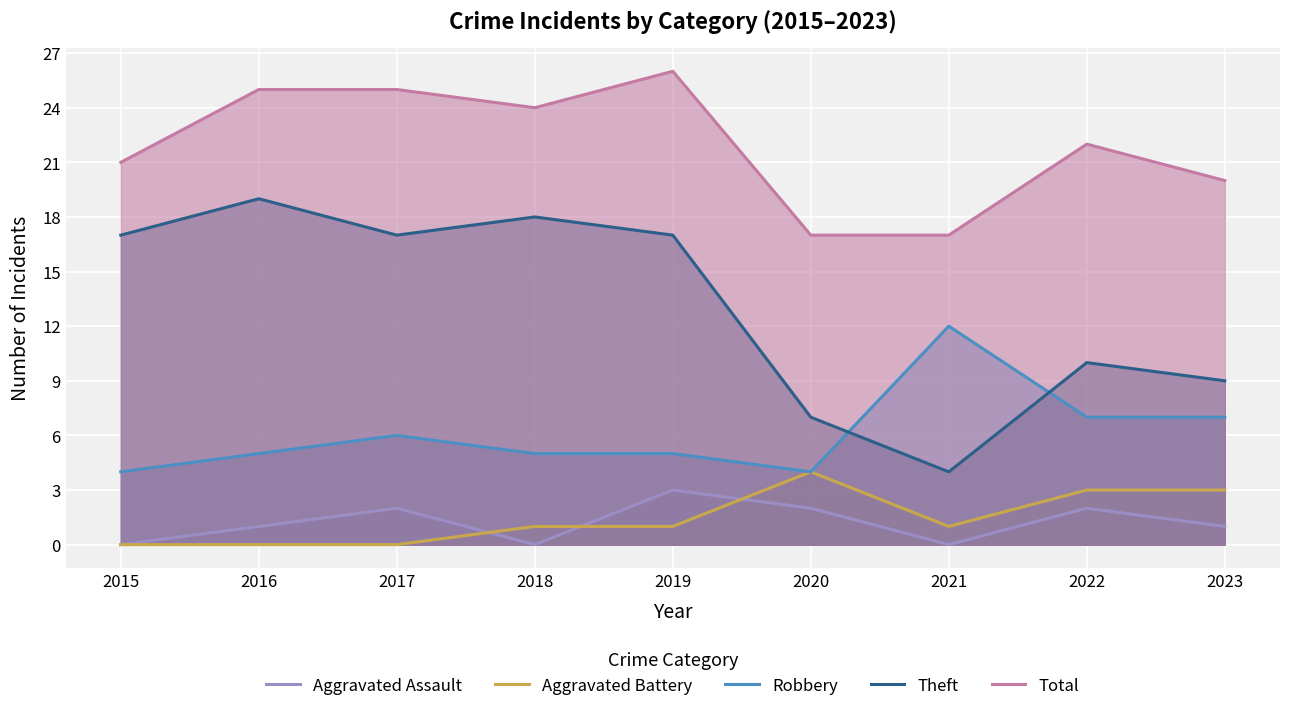

What is the sum of all Robbery values?

55